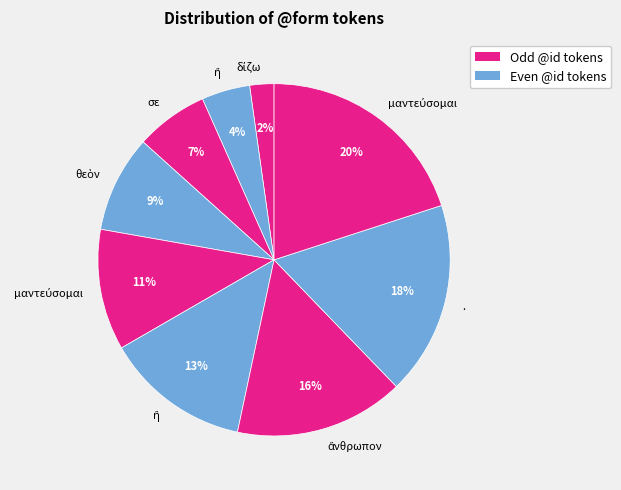

How many segments does this pie chart have?

9